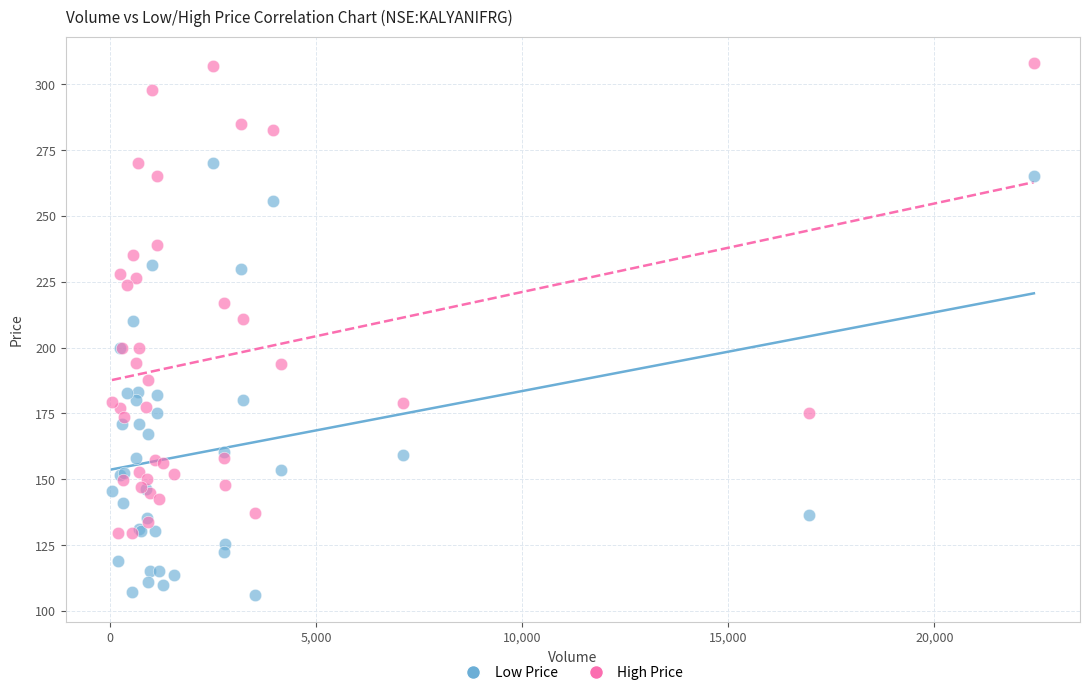

Which series contains the lowest Y value?

Low Price